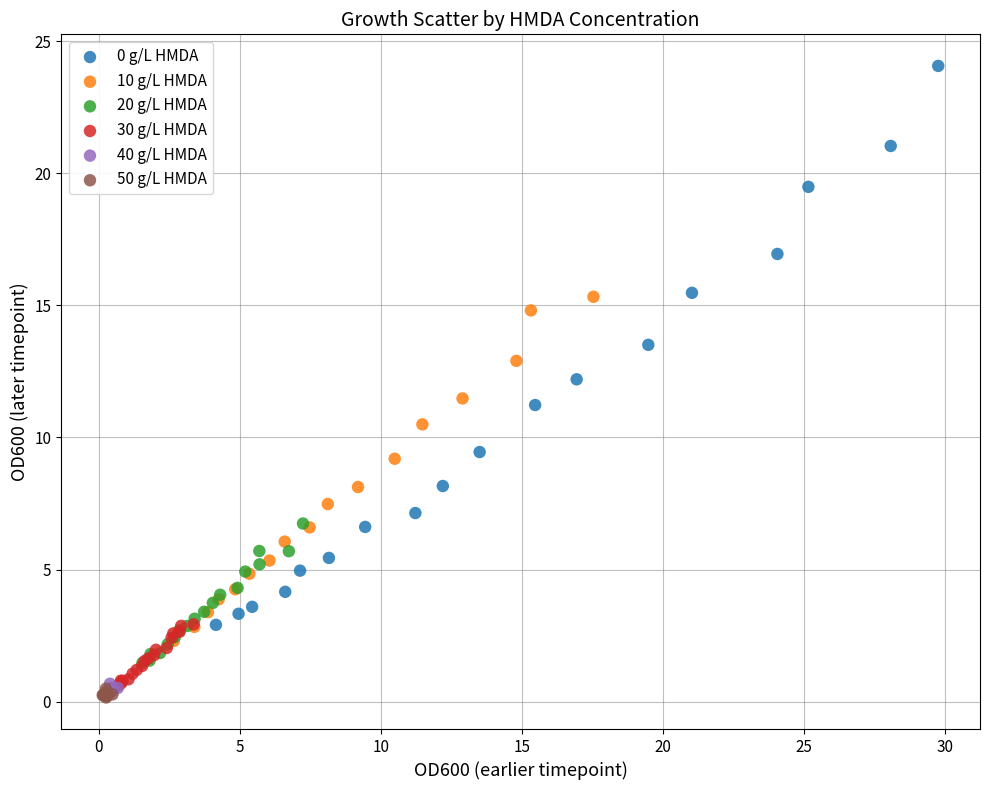

Which series has the largest Y range (max minus min)?

0 g/L HMDA